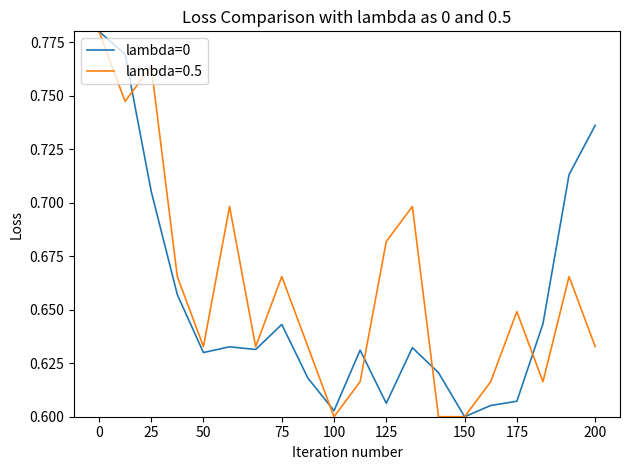

Between 25 and 125, which series saw the biggest shift?

lambda=0